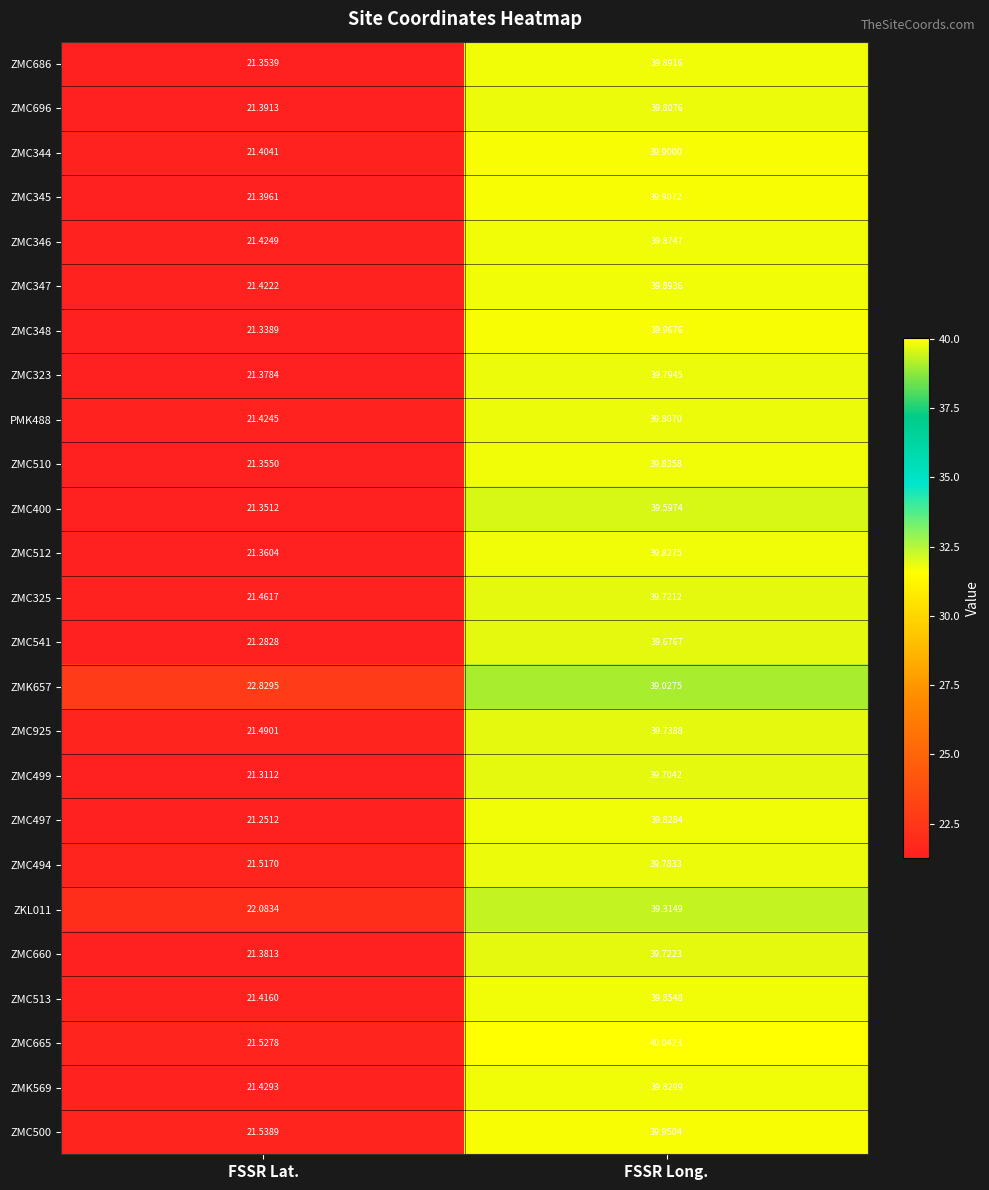

What is the total value across all series at FSSR Lat.?

537.1